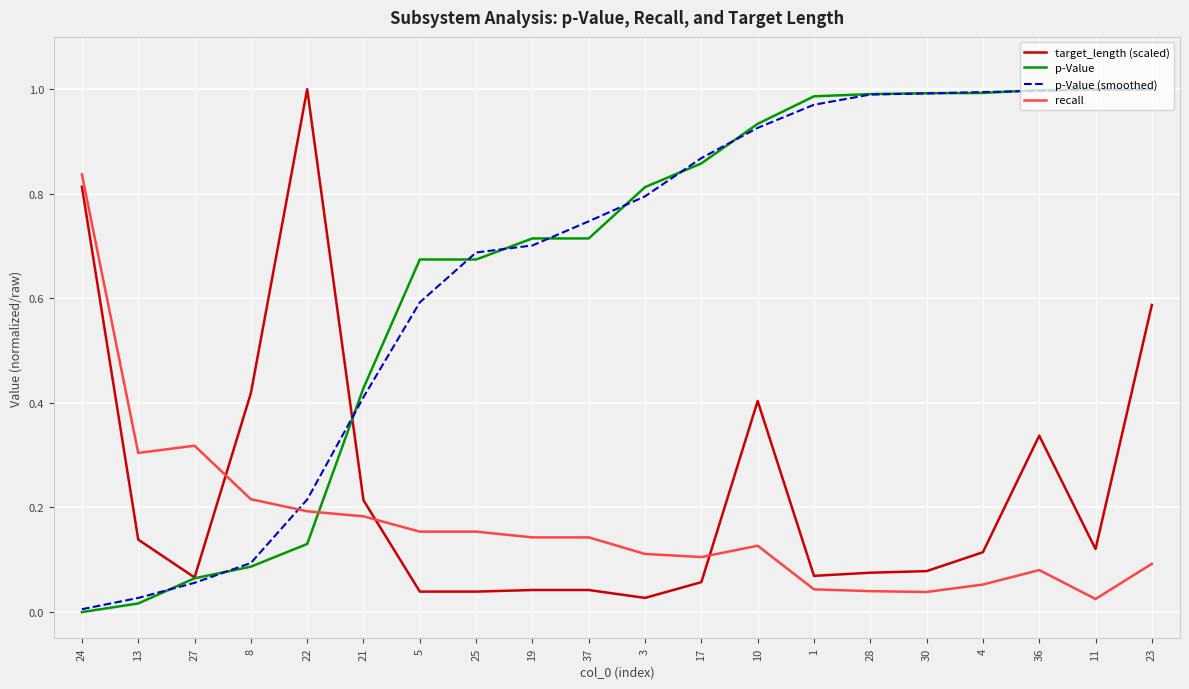

What is the sum of the p-Value (smoothed) values at 4 and 22?

1.2